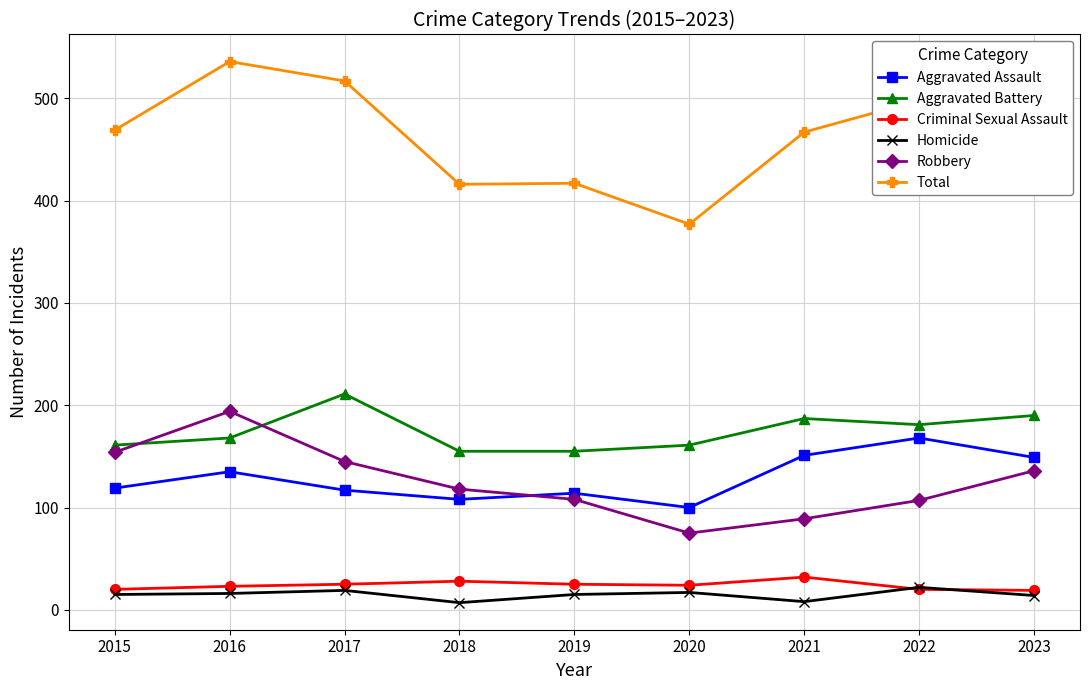

What is the smallest value displayed?

7